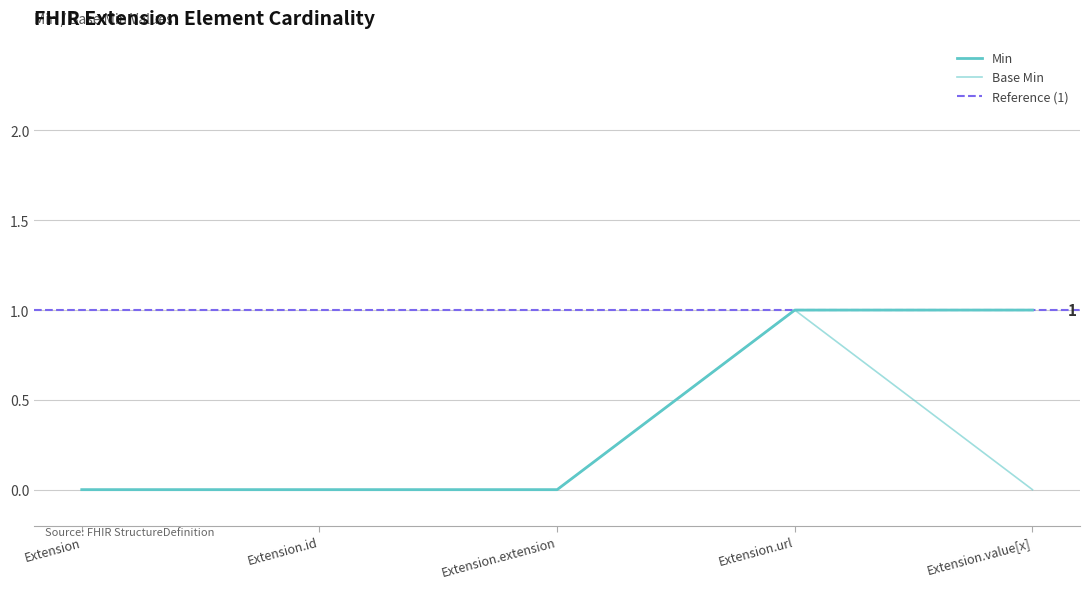

The chart shows a value of 1 at Extension.url. True or false?

True